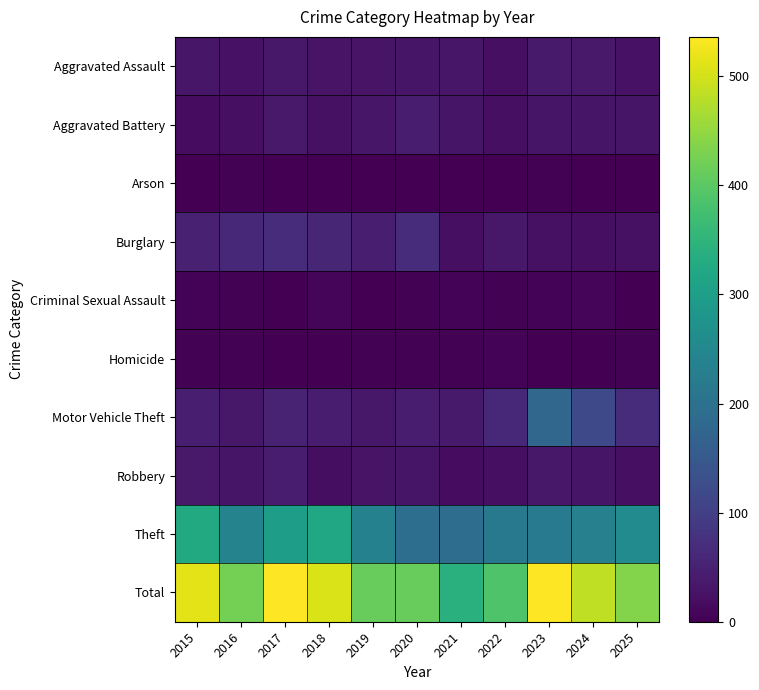

Rank the series by their maximum value, from highest to lowest.

Total, Theft, Motor Vehicle Theft, Burglary, Aggravated Battery, Robbery, Aggravated Assault, Criminal Sexual Assault, Homicide, Arson